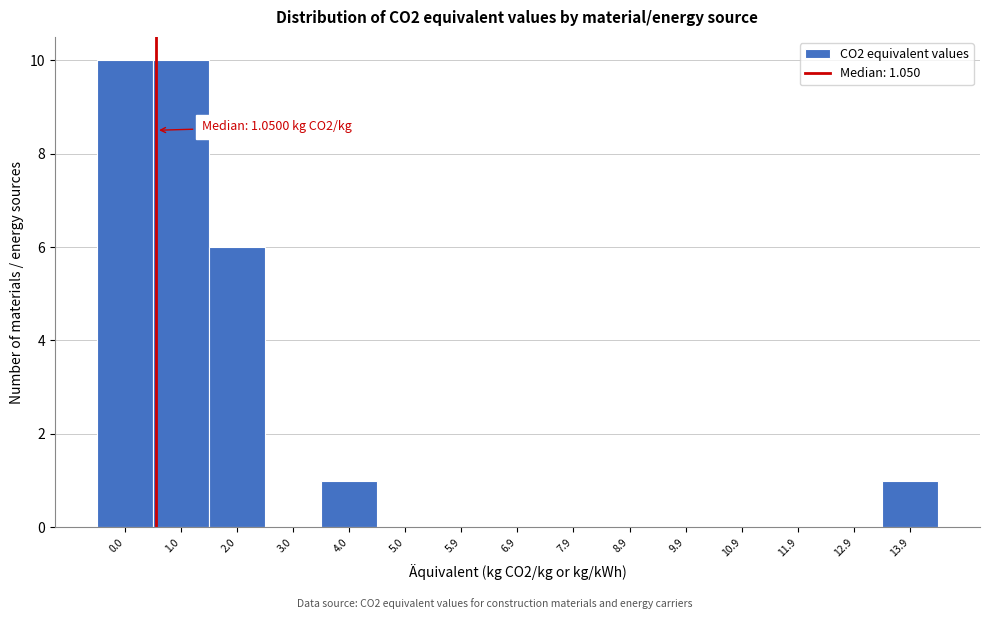

Reading left to right, transcribe all the data shown in this chart.

0.0=10	1.0=10	2.0=6	3.0=0	4.0=1	5.0=0	5.9=0	6.9=0	7.9=0	8.9=0	9.9=0	10.9=0	11.9=0	12.9=0	13.9=1